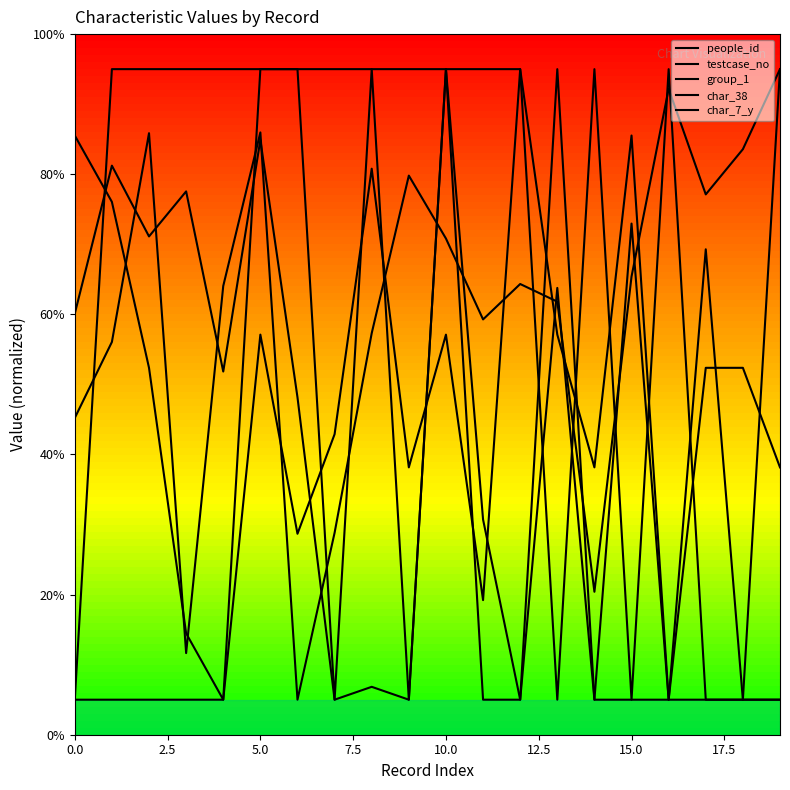

At how many categories does at least one series exceed 6?

20